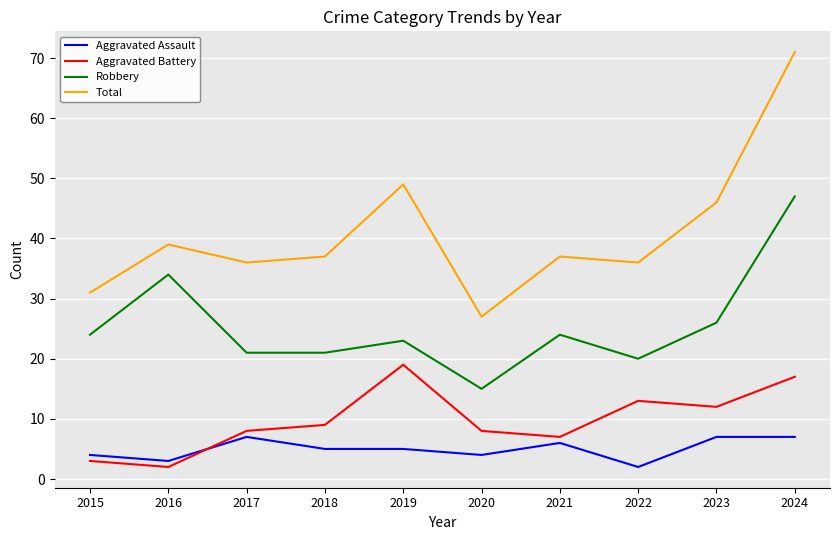

What is the spread (max minus min) of values at 2021?

31